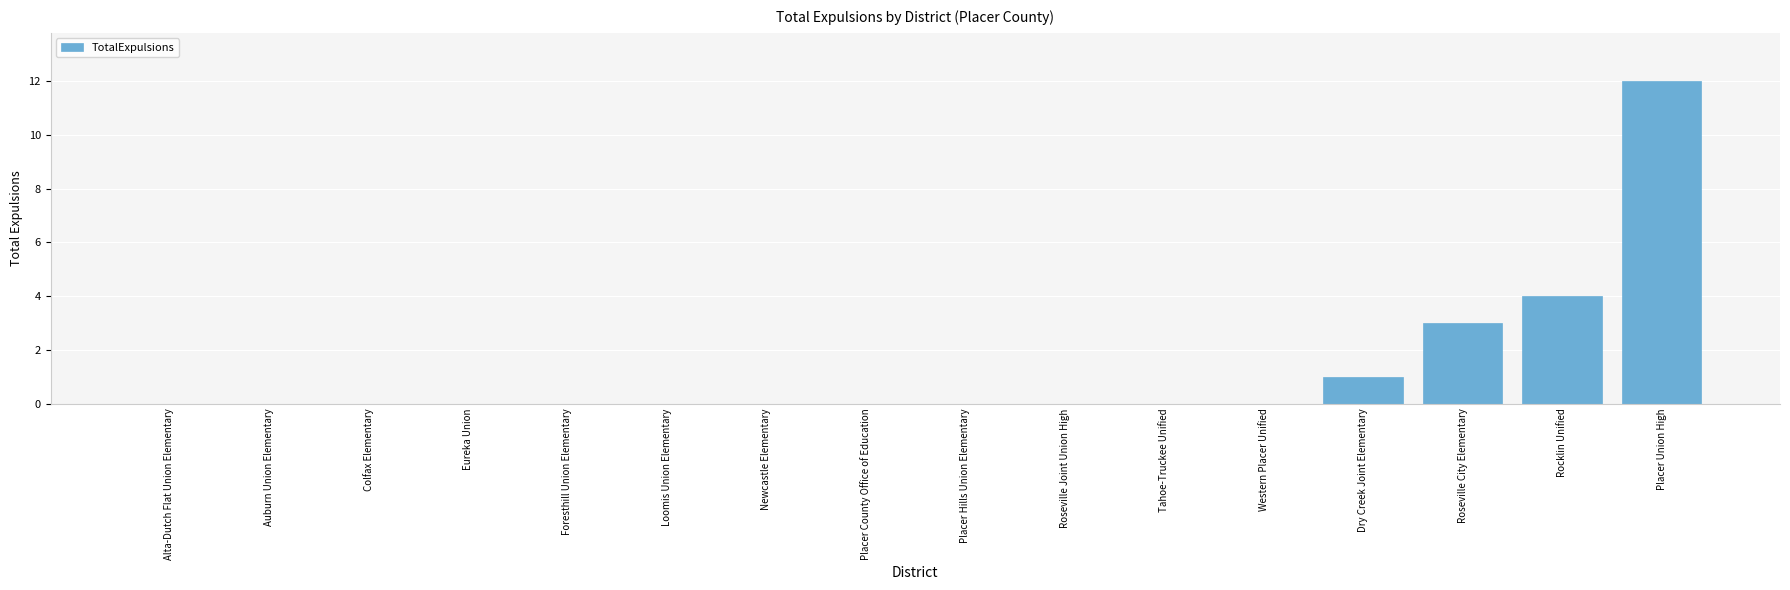

True or false: the data shows 0 at Alta-Dutch Flat Union Elementary.

True